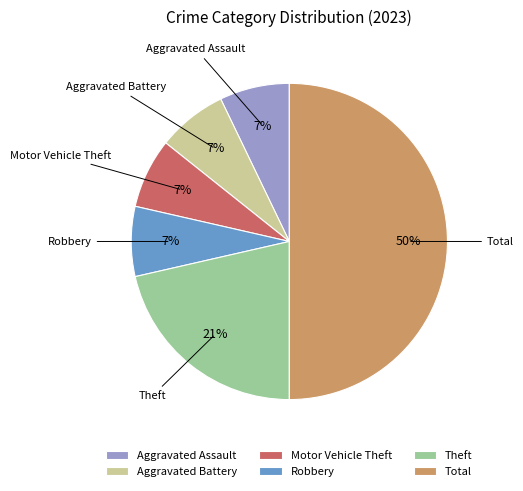

To the nearest percent, what percentage of the pie is Robbery?

7%